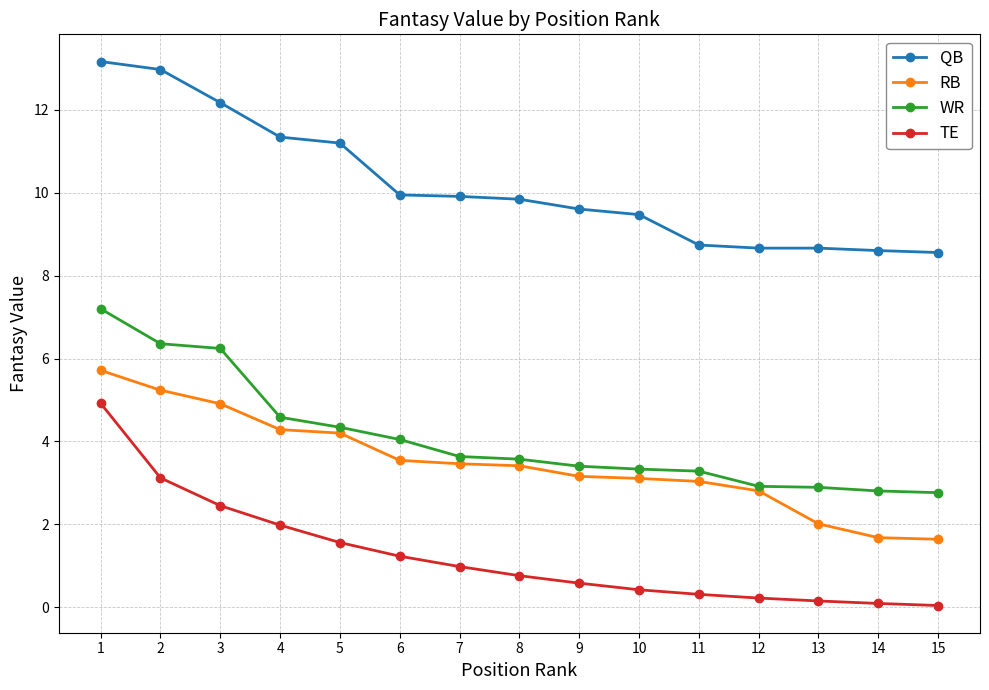

Does the chart have visible grid lines?

Yes